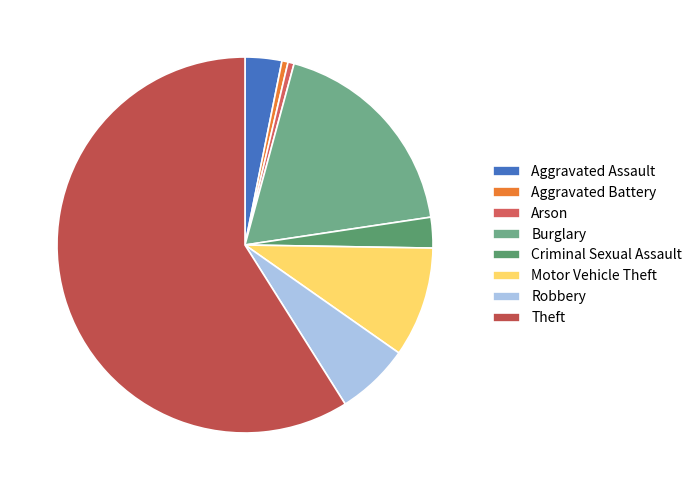

How many slices are in this pie chart?

8